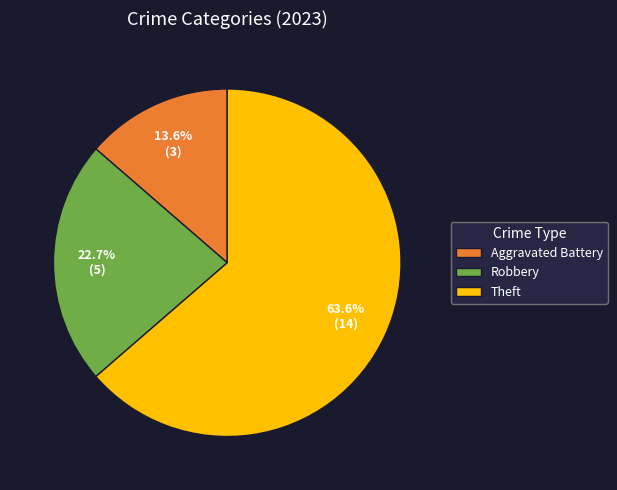

To the nearest percent, what percentage of the pie is Theft?

64%